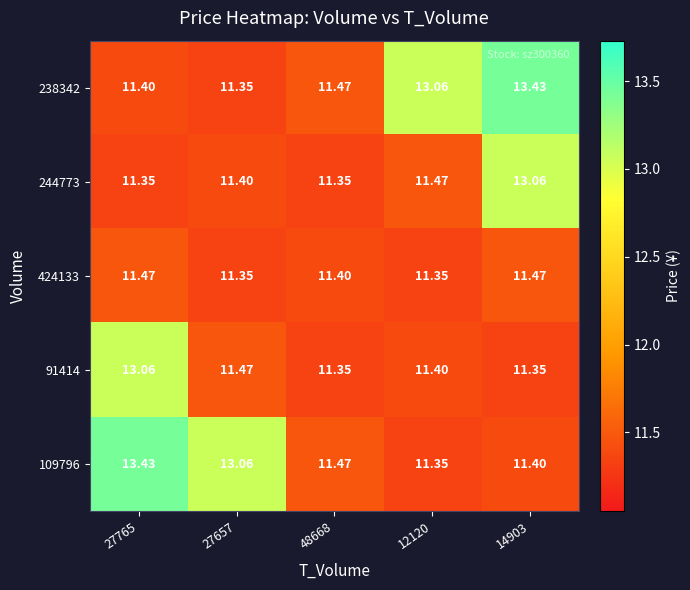

Is the value of 424133 at 27657 greater than the value of 109796 at 27765?

No